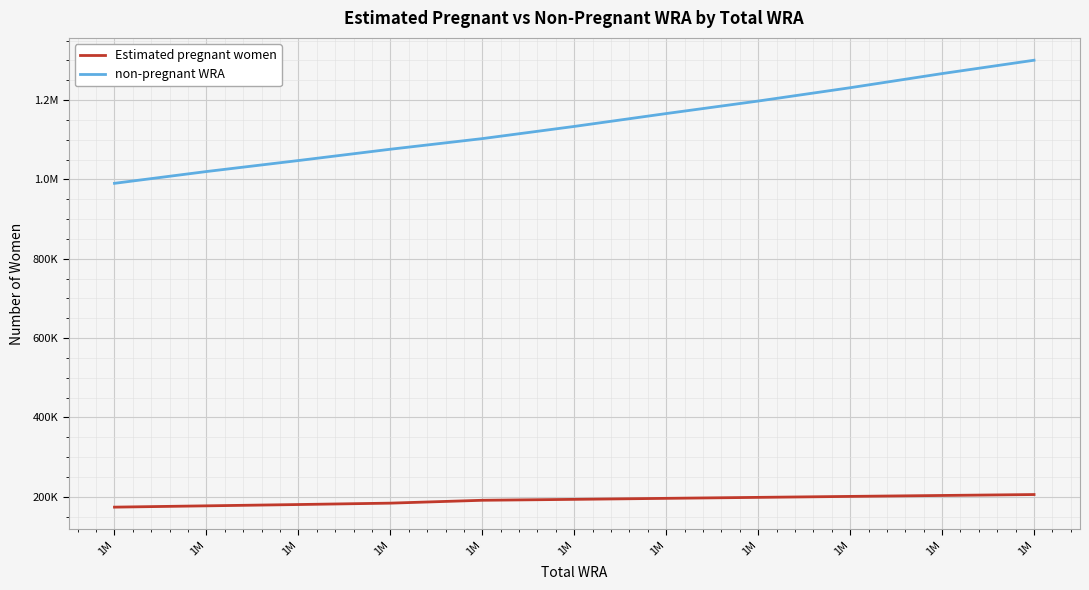

What is the value of the Estimated pregnant women point at the 10th from the left?

173943.4